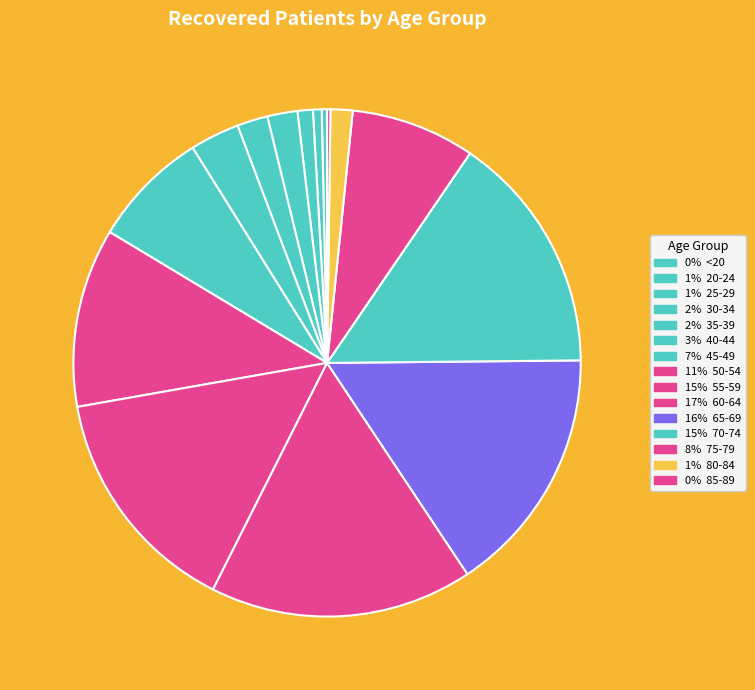

Does any single category account for the majority?

No